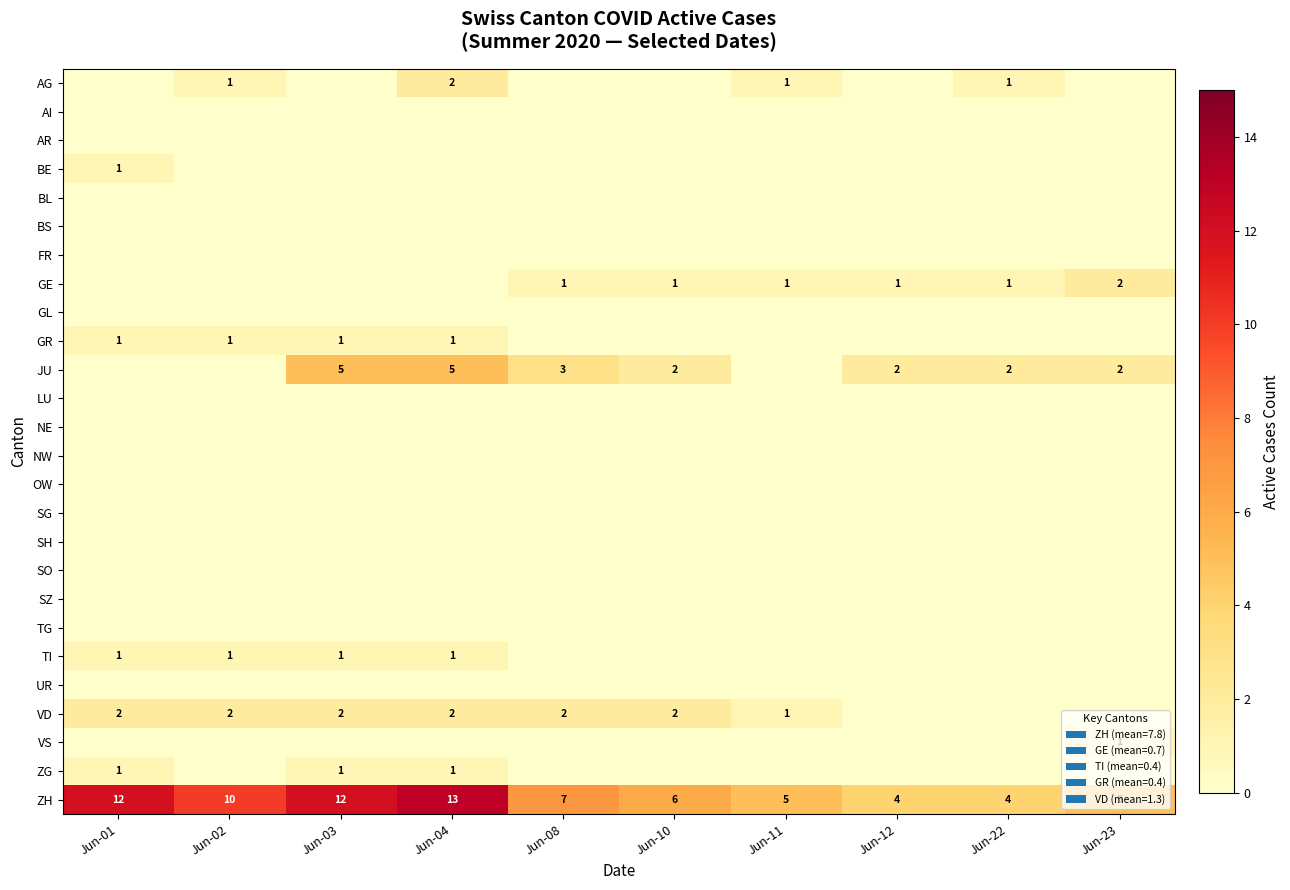

The value of ZH at Jun-22 is 5. True or false?

False